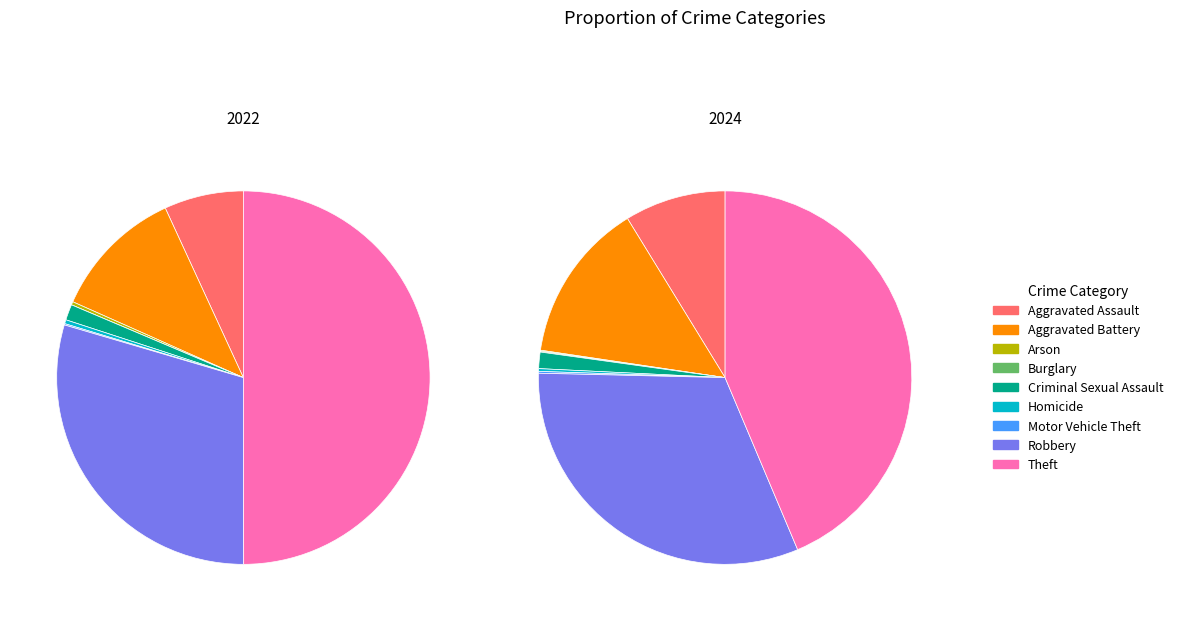

Count the number of slices in the pie.

9